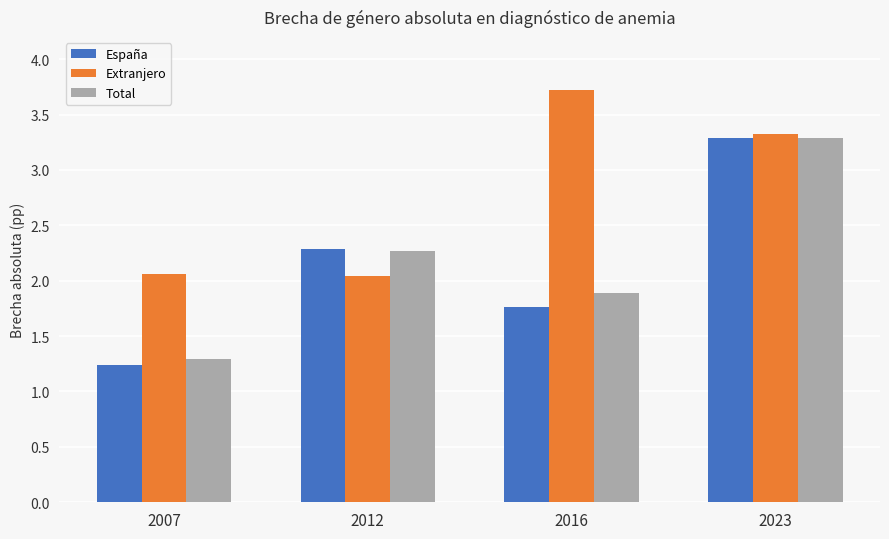

What are all the series names shown in the legend?

España, Extranjero, Total